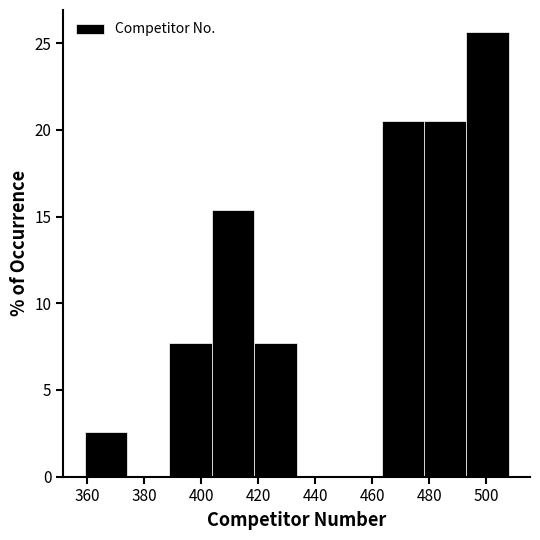

What is the height of the bar covering 418 to 434 on the x-axis? Neither the bar edges nor the heights are printed on the chart, so give them approximately, as read against the axes.

7.5